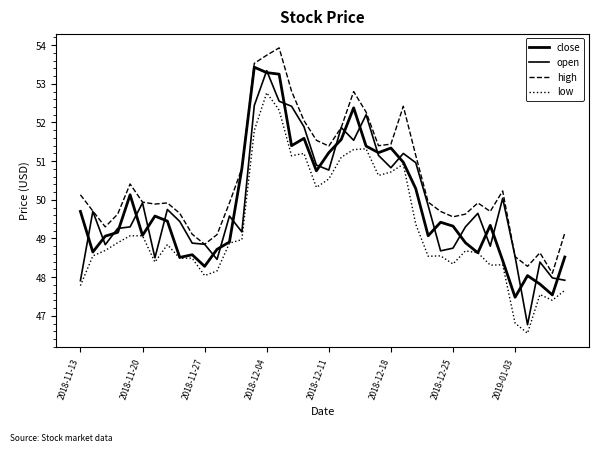

In open, how many points are lower than both neighbors (excluding endpoints)?

10